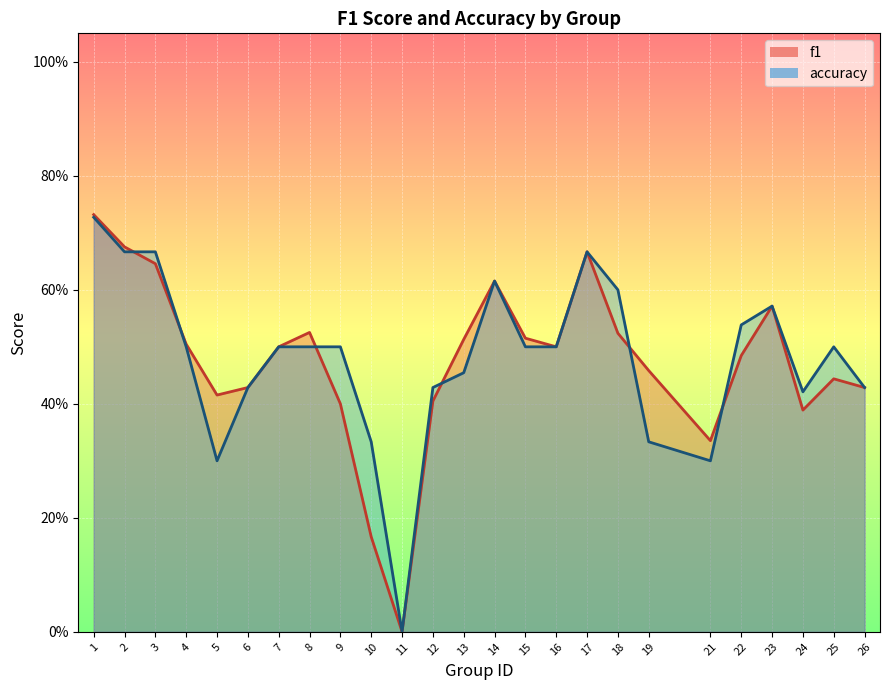

Between which two adjacent categories do accuracy and f1 first intersect?

2 and 3